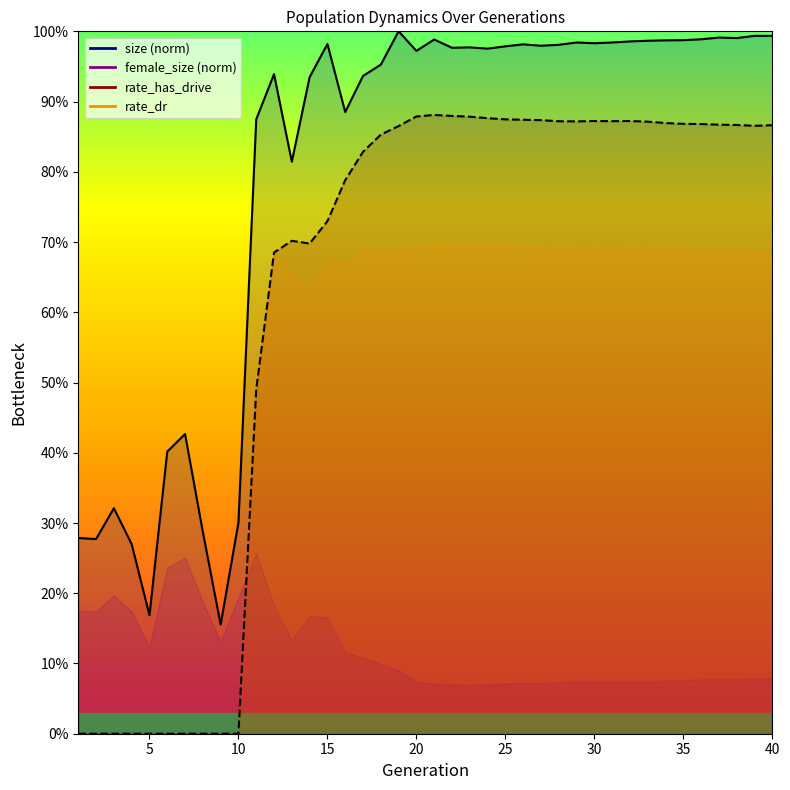

Where is the first local maximum for size?

3